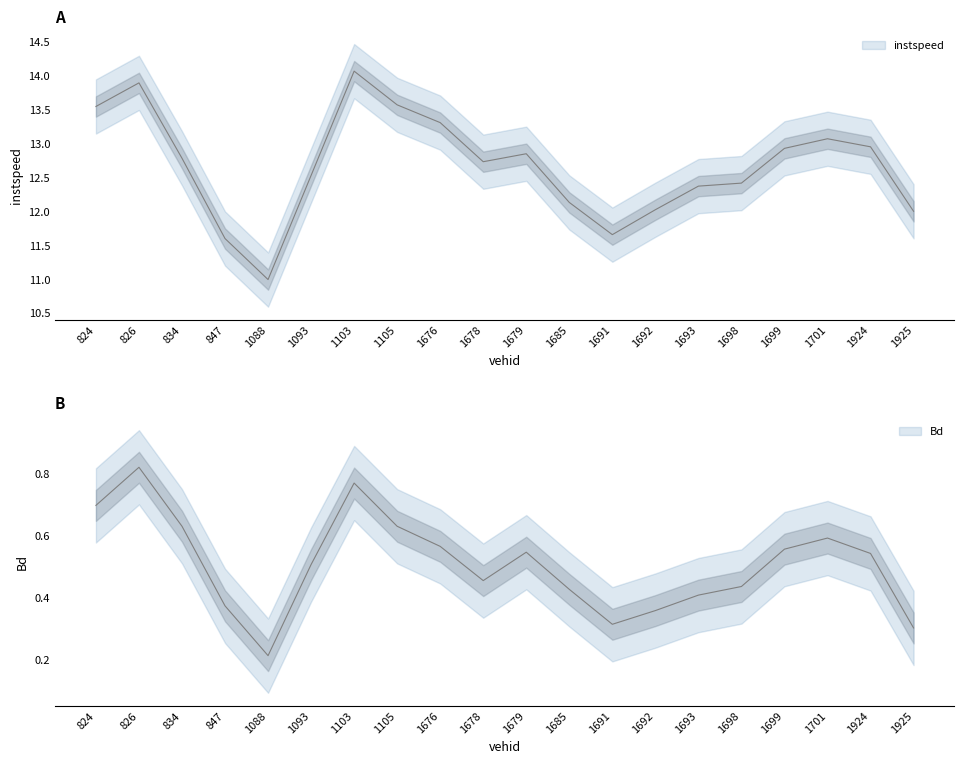

What is the total value across all series at 824?

14.1